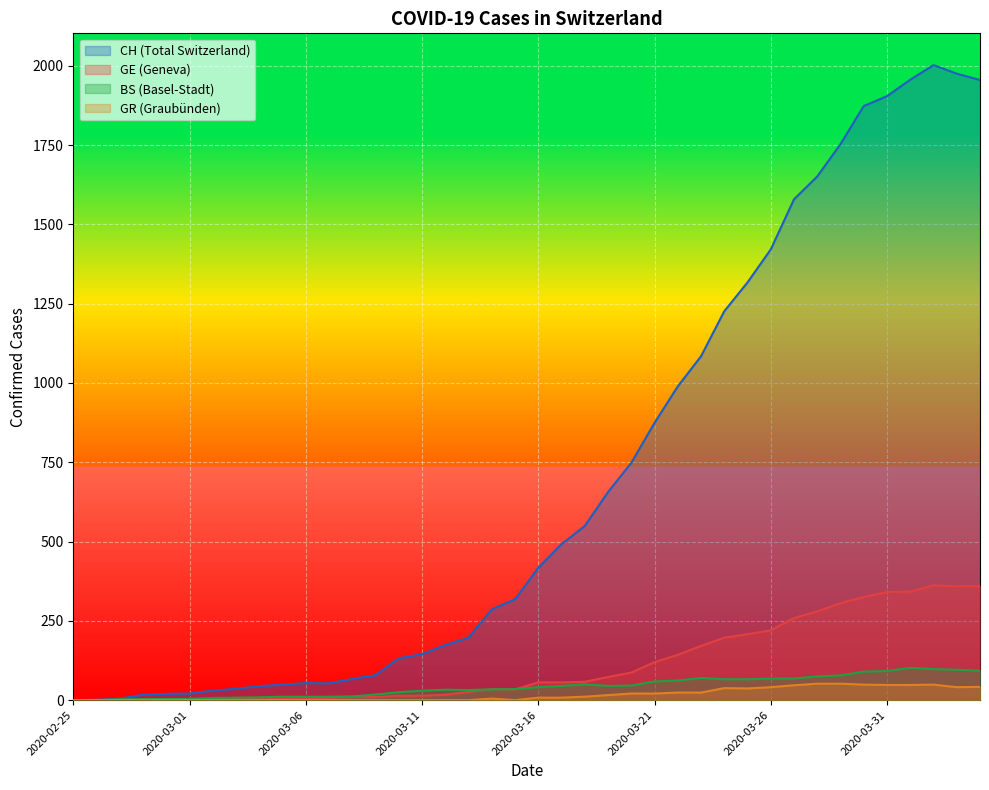

Which category has the highest value in the GR series?

2020-03-28